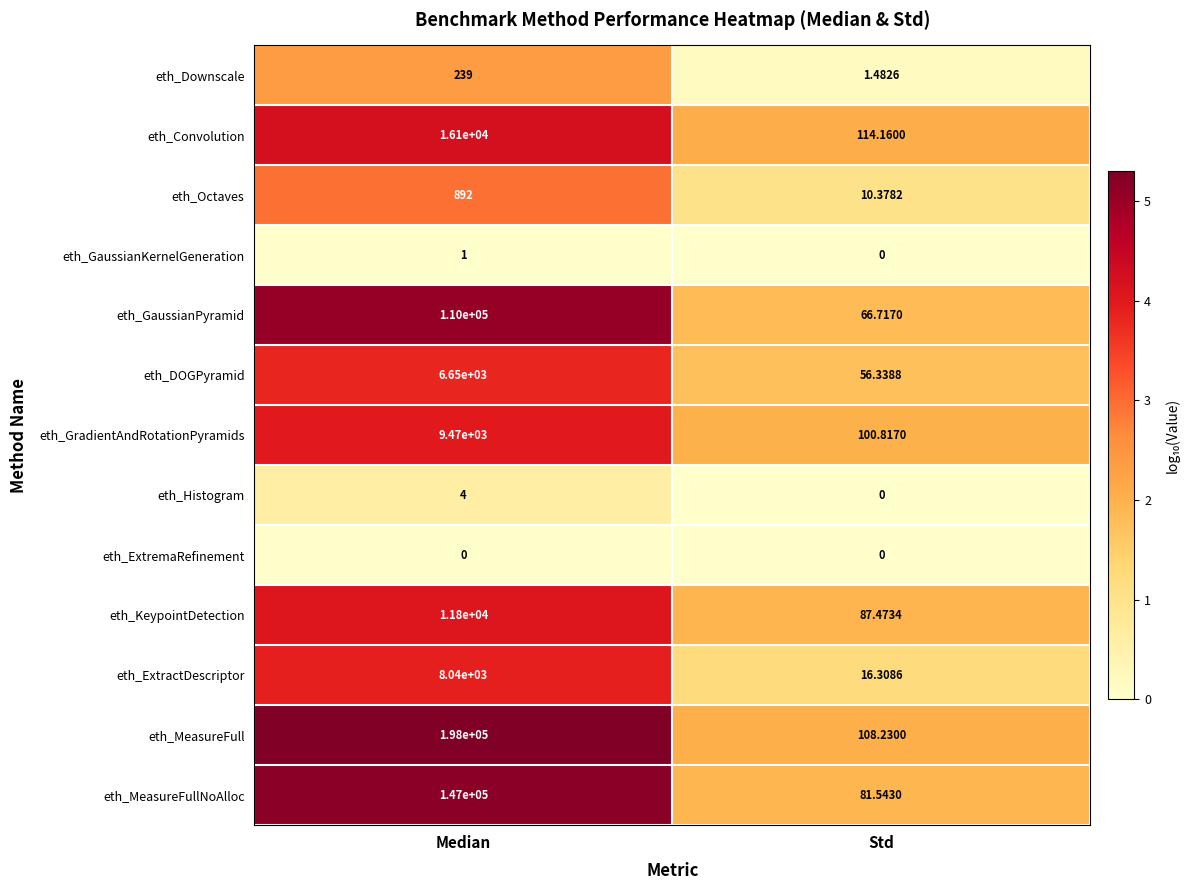

How many categories are shown in the chart?

2